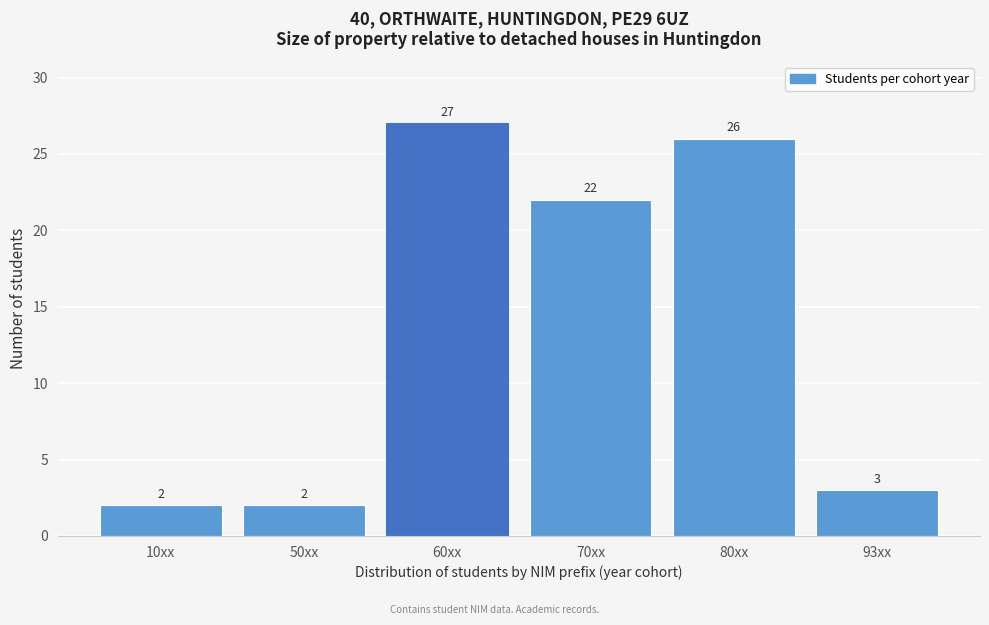

Reading left to right, list all the values displayed in this chart.

2	2	27	22	26	3